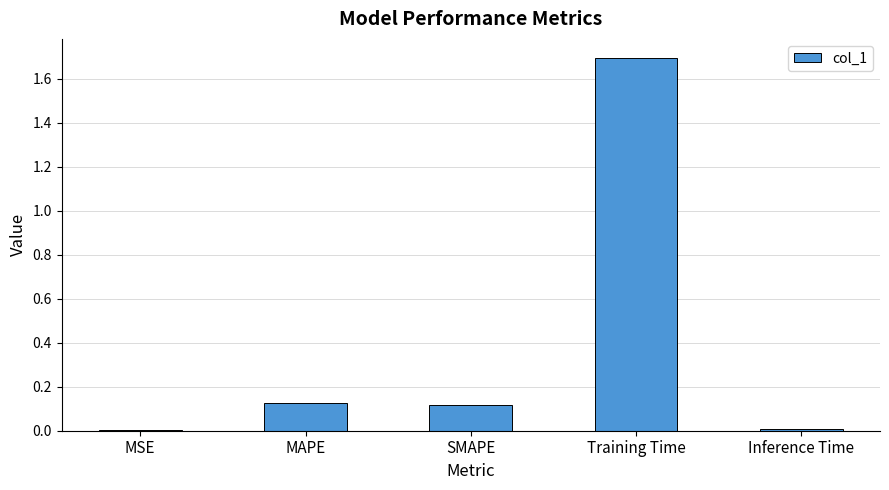

What is the greatest value displayed?

1.7